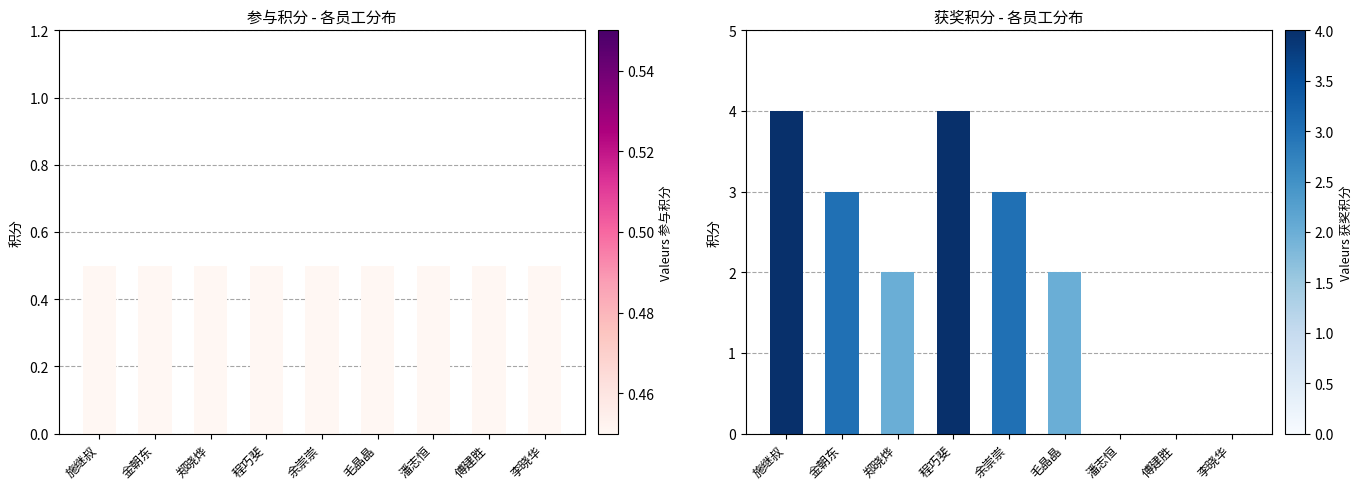

Between 余崇崇 and 潘志恒, which series saw the biggest shift?

获奖积分